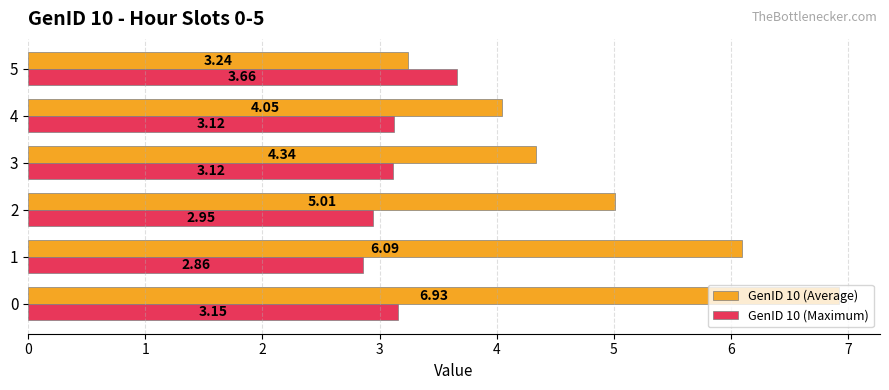

At how many categories does at least one series exceed 4?

5